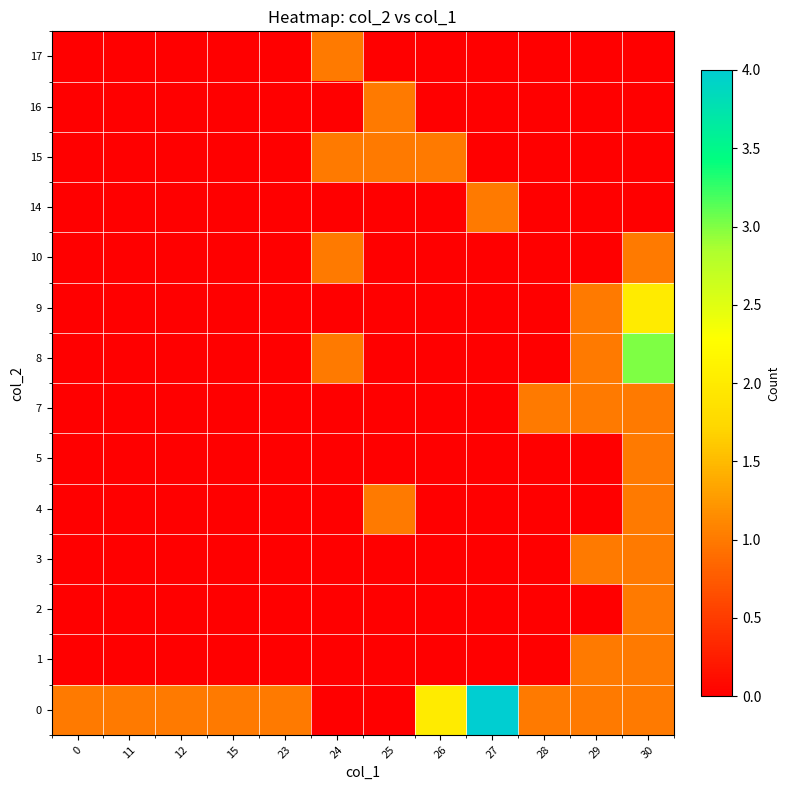

Reading left to right, list all the values displayed in this chart.

0: 0=1	11=1	12=1	15=1	23=1	24=0	25=0	26=2	27=4	28=1	29=1	30=1
1: 0=0	11=0	12=0	15=0	23=0	24=0	25=0	26=0	27=0	28=0	29=1	30=1
2: 0=0	11=0	12=0	15=0	23=0	24=0	25=0	26=0	27=0	28=0	29=0	30=1
3: 0=0	11=0	12=0	15=0	23=0	24=0	25=0	26=0	27=0	28=0	29=1	30=1
4: 0=0	11=0	12=0	15=0	23=0	24=0	25=1	26=0	27=0	28=0	29=0	30=1
5: 0=0	11=0	12=0	15=0	23=0	24=0	25=0	26=0	27=0	28=0	29=0	30=1
7: 0=0	11=0	12=0	15=0	23=0	24=0	25=0	26=0	27=0	28=1	29=1	30=1
8: 0=0	11=0	12=0	15=0	23=0	24=1	25=0	26=0	27=0	28=0	29=1	30=3
9: 0=0	11=0	12=0	15=0	23=0	24=0	25=0	26=0	27=0	28=0	29=1	30=2
10: 0=0	11=0	12=0	15=0	23=0	24=1	25=0	26=0	27=0	28=0	29=0	30=1
14: 0=0	11=0	12=0	15=0	23=0	24=0	25=0	26=0	27=1	28=0	29=0	30=0
15: 0=0	11=0	12=0	15=0	23=0	24=1	25=1	26=1	27=0	28=0	29=0	30=0
16: 0=0	11=0	12=0	15=0	23=0	24=0	25=1	26=0	27=0	28=0	29=0	30=0
17: 0=0	11=0	12=0	15=0	23=0	24=1	25=0	26=0	27=0	28=0	29=0	30=0